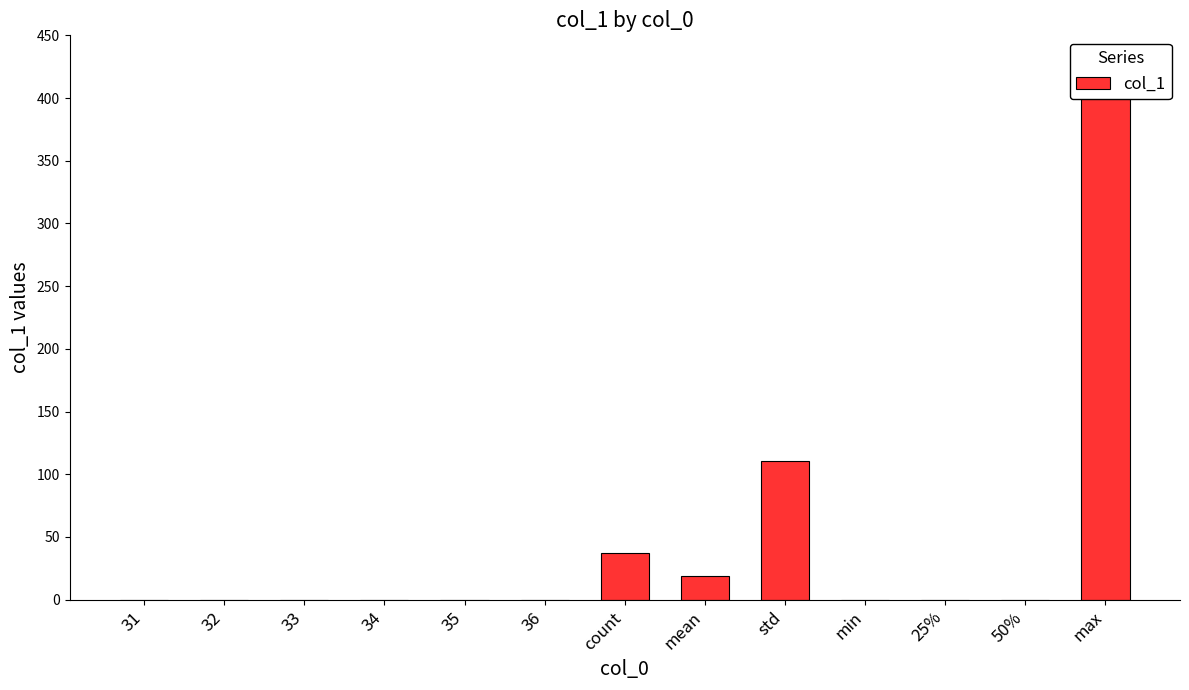

List the labels in order of value, smallest first.

31, 32, 33, 34, 35, 36, min, 25%, 50%, mean, count, std, max